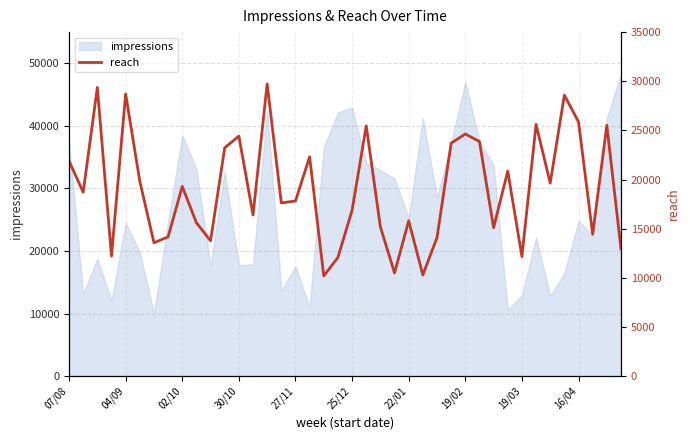

What is the maximum value for impressions?

48261